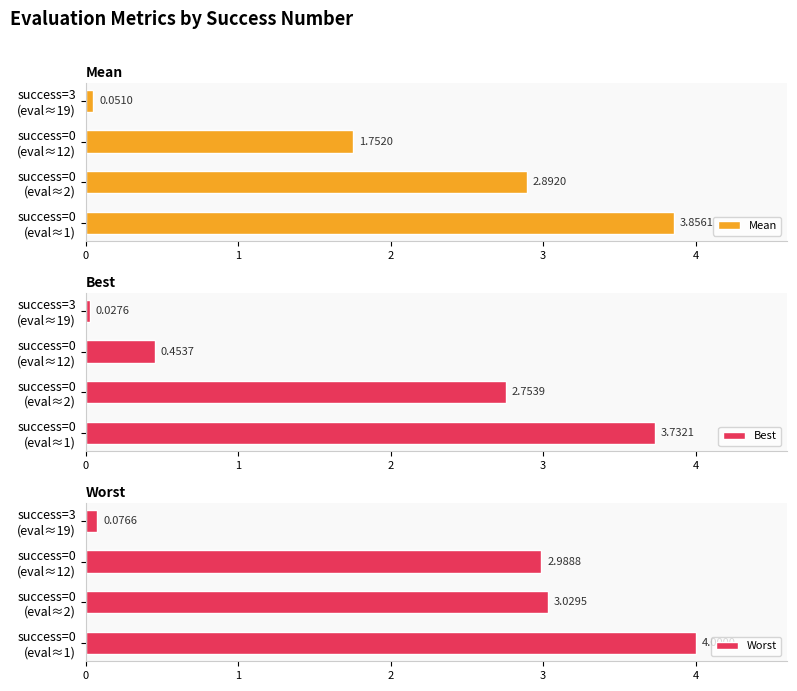

How many bars are there in each group?

3